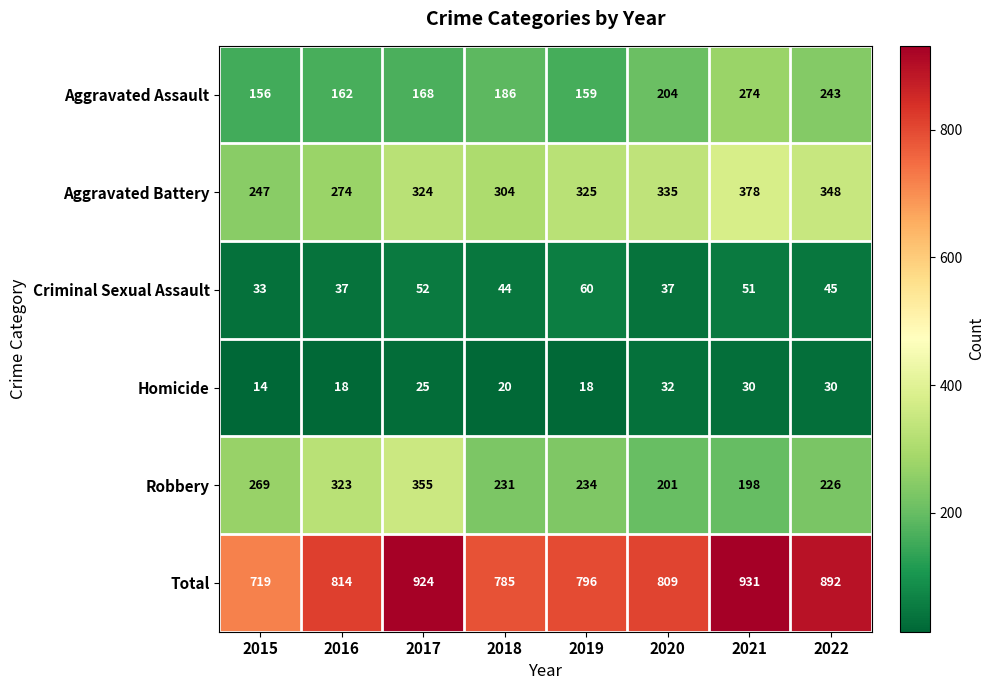

Rank the series at 2016 from lowest to highest value.

Homicide, Criminal Sexual Assault, Aggravated Assault, Aggravated Battery, Robbery, Total